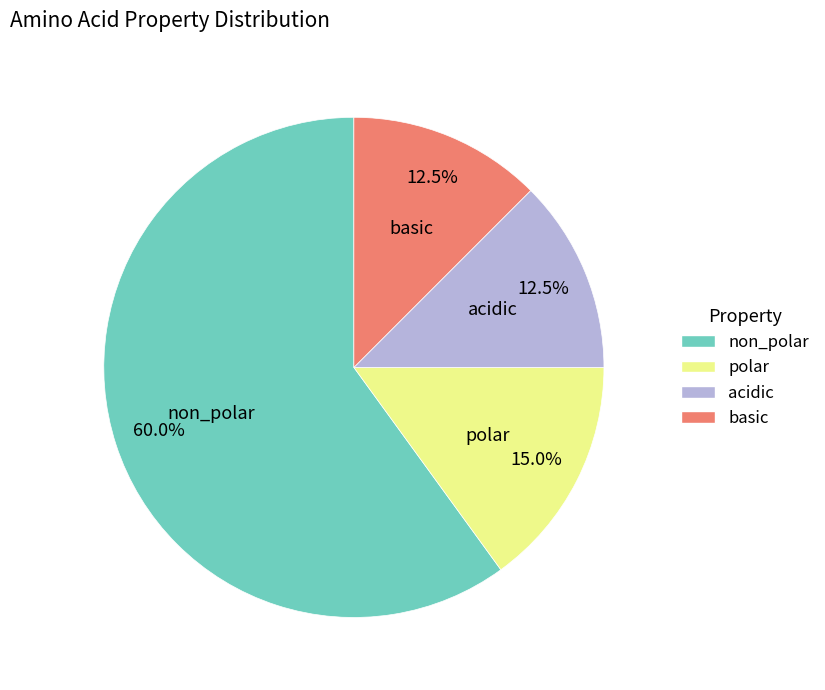

How many segments does this pie chart have?

4